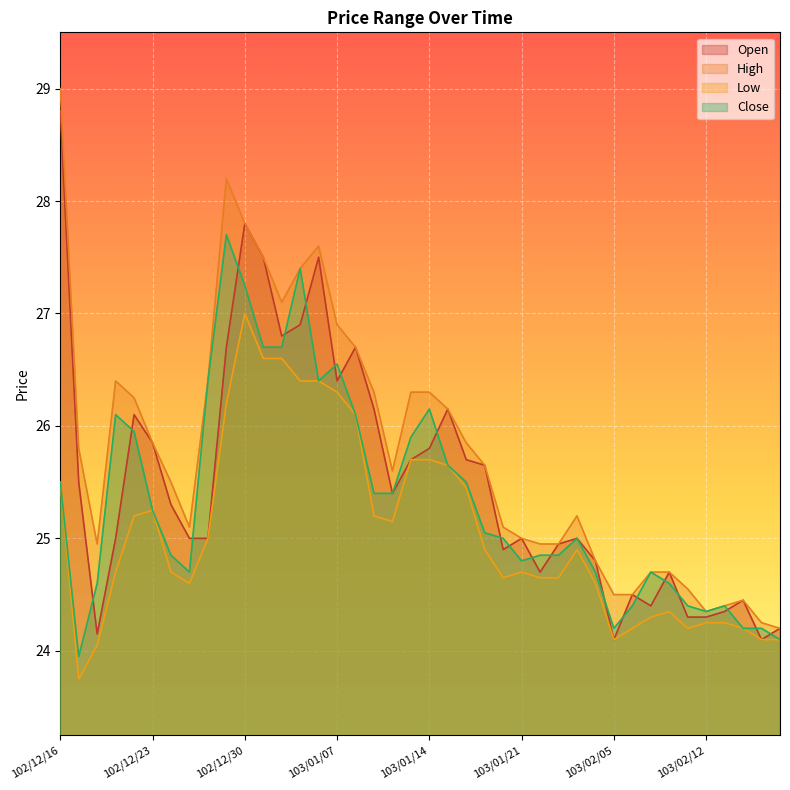

How many lines are shown in the chart?

4